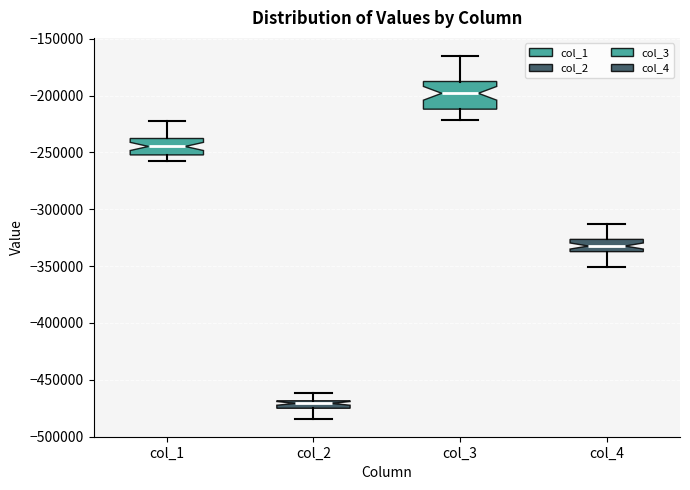

Which box has the lowest median line?

col_2